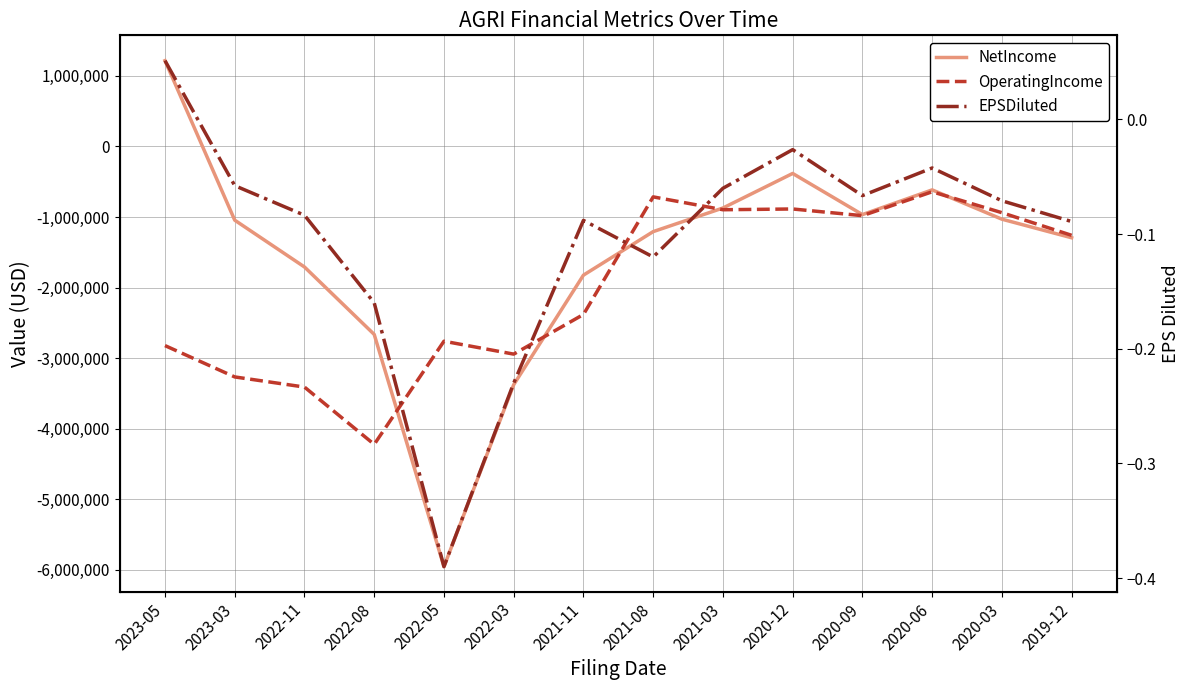

At which label does OperatingIncome reach its minimum?

2022-08